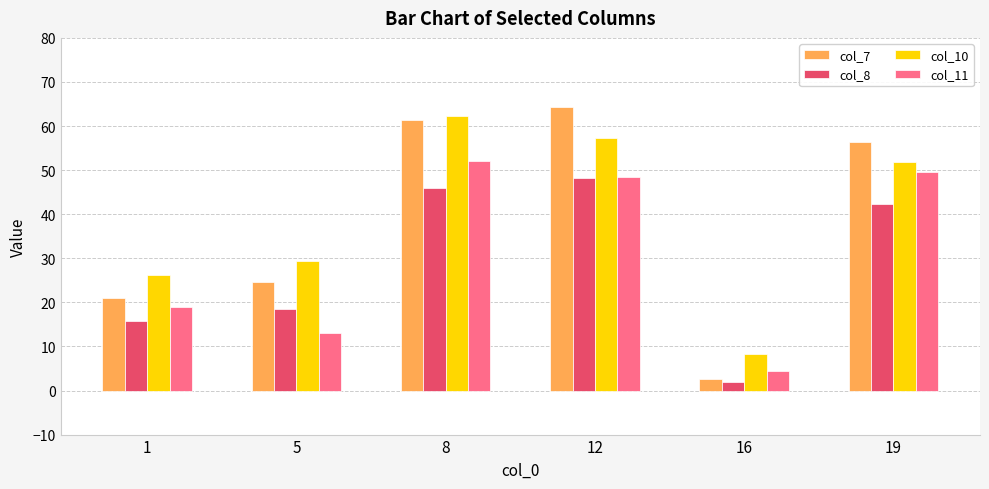

Rank the categories by col_10 value from lowest to highest.

16, 1, 5, 19, 12, 8